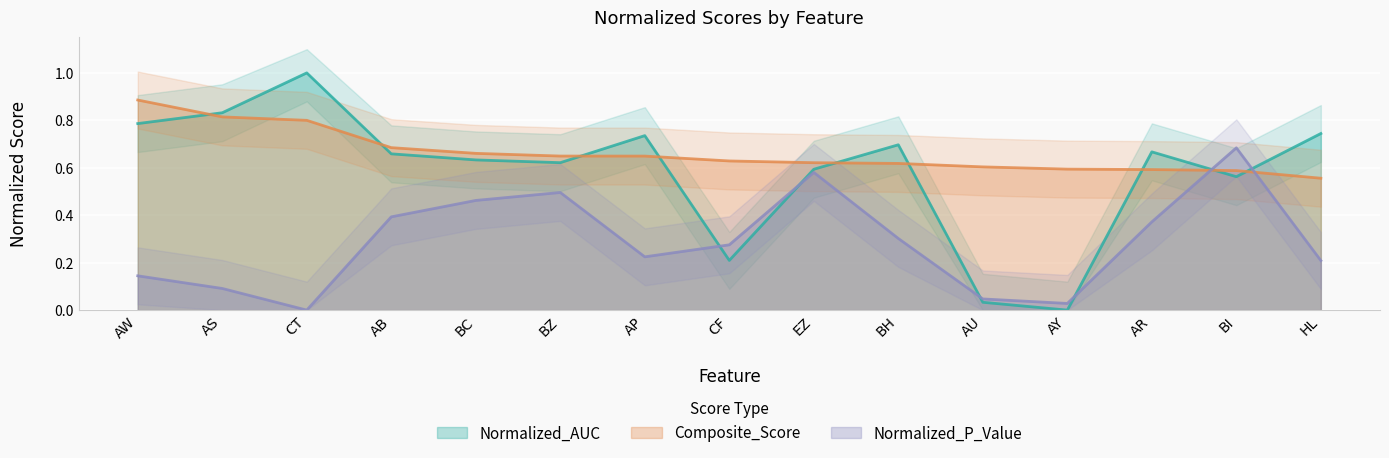

At which category does Normalized_P_Value (line) reach its first local peak?

BZ